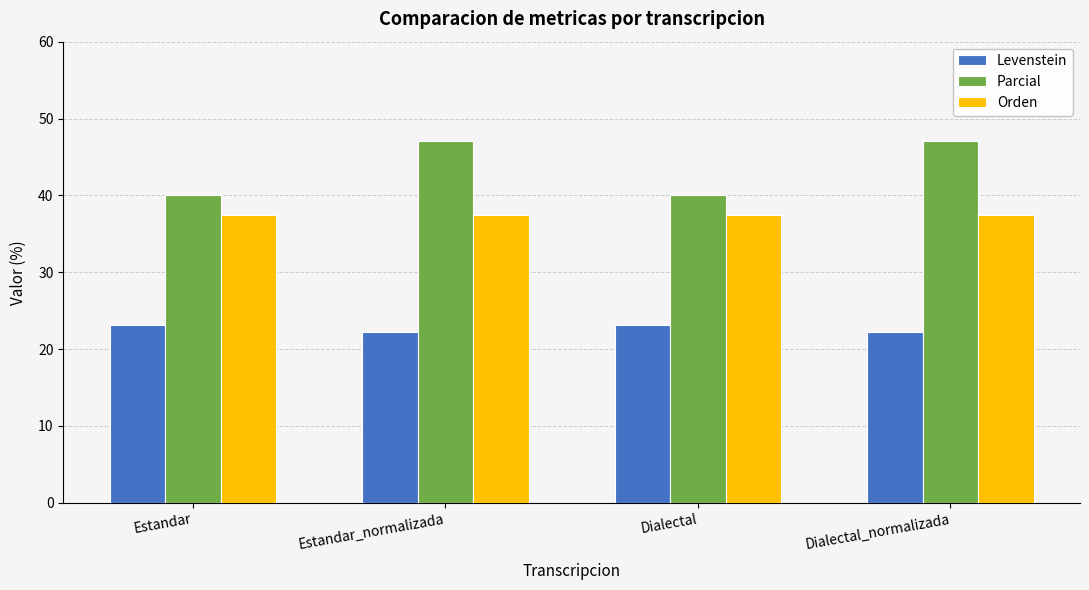

List the series in order of their peak value, highest first.

Parcial, Orden, Levenstein